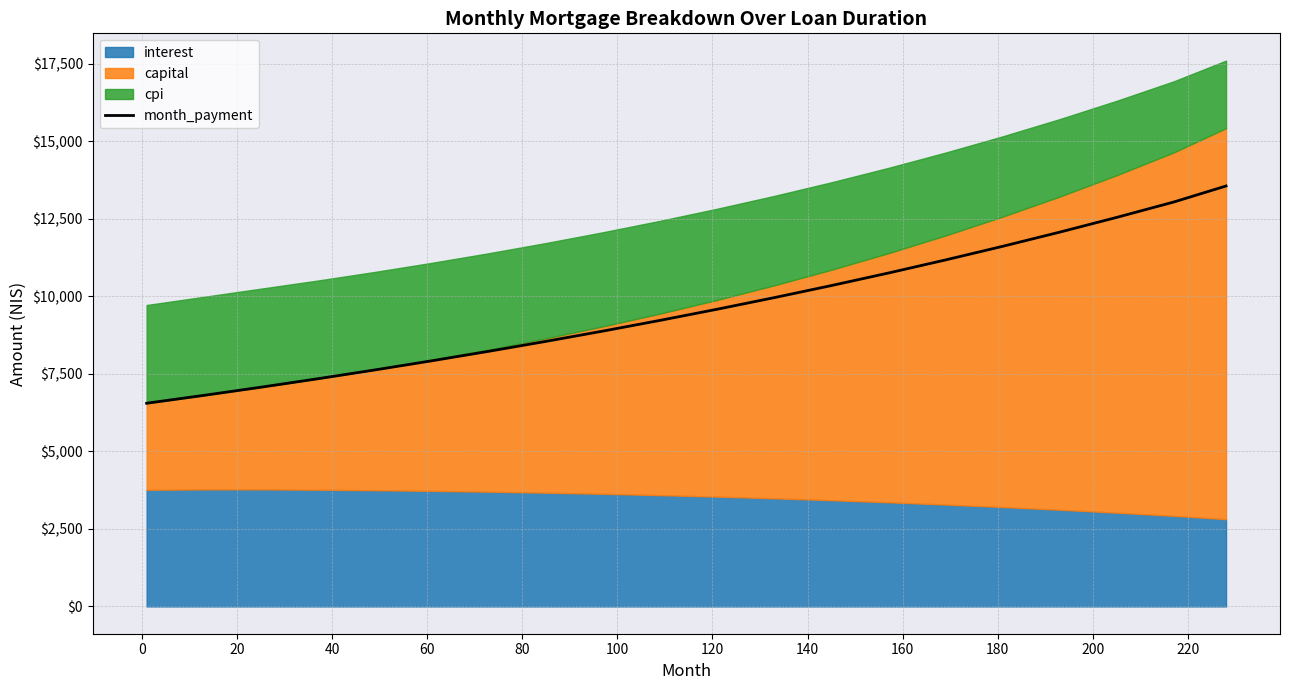

What is the highest value of the month_payment series?

13560.3